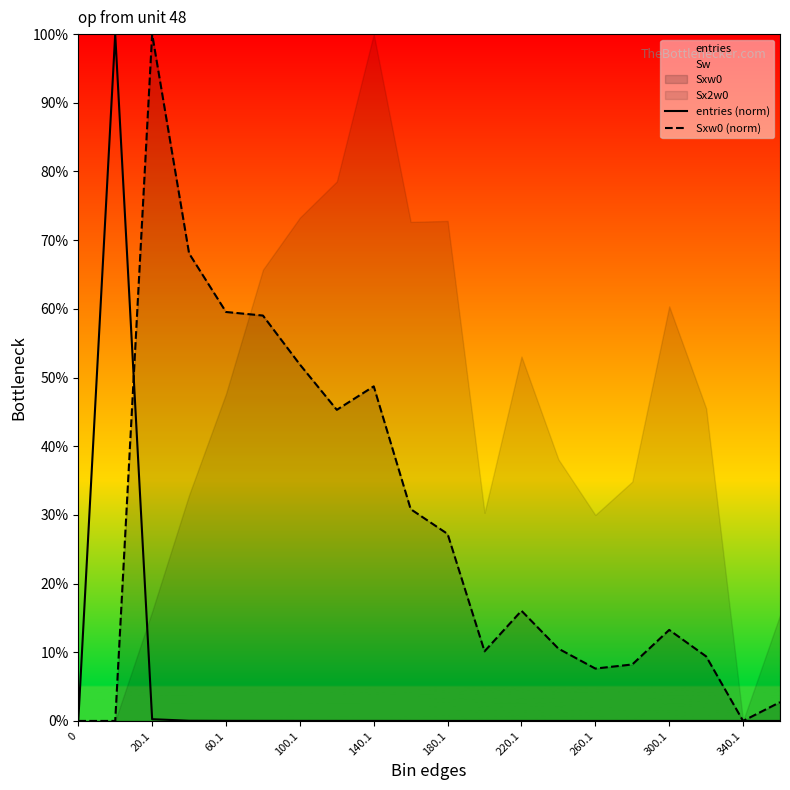

Does the chart display data point markers on the line(s)?

No